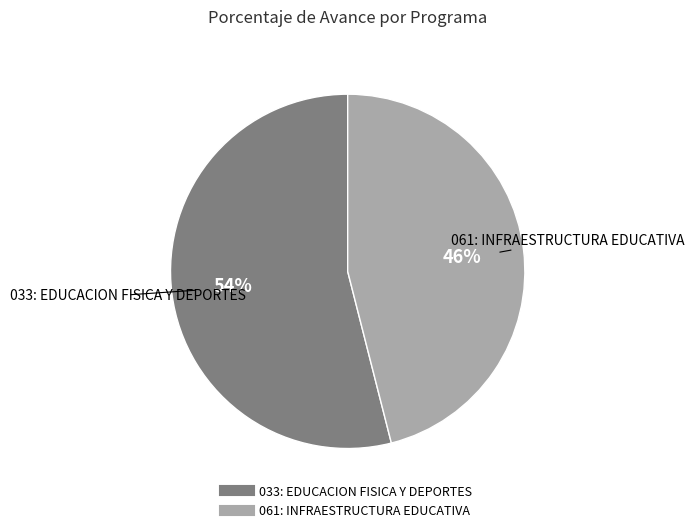

What percentage is the 033: EDUCACION FISICA Y DEPORTES slice, to the nearest percent?

54%